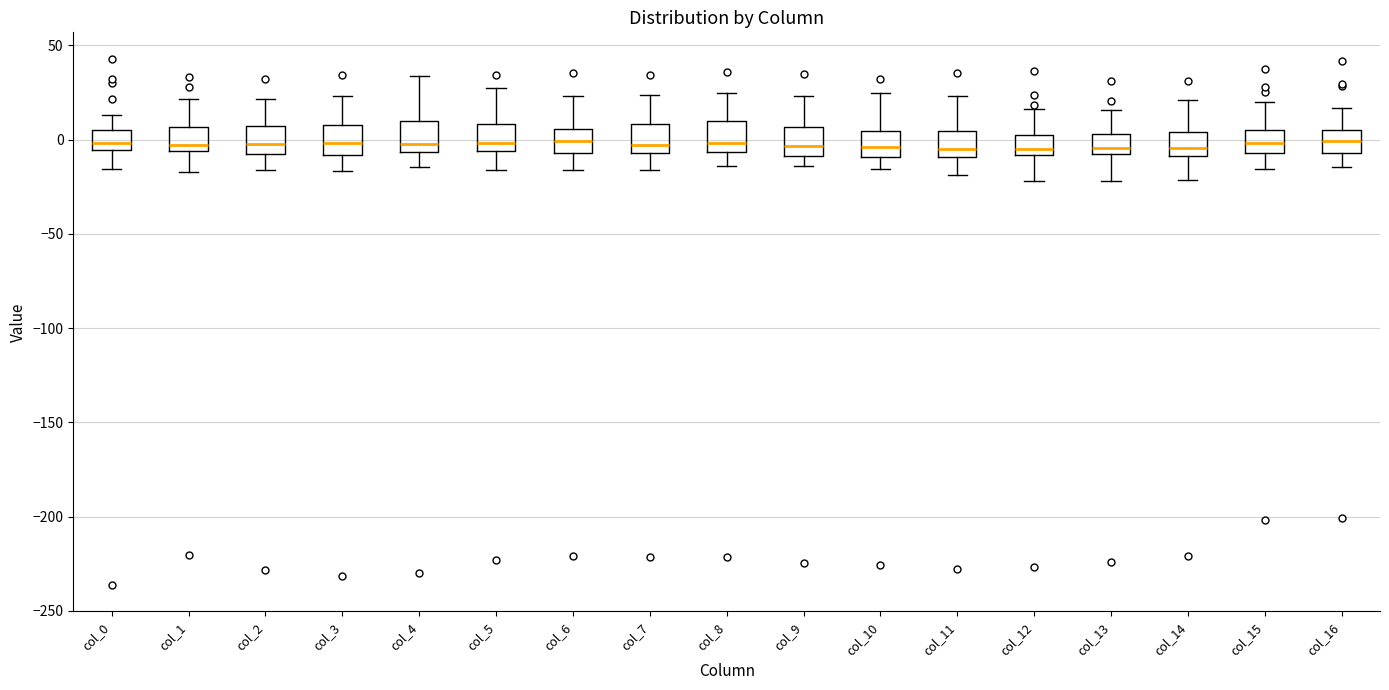

Where does the lower whisker of the box for col_16 end on the y-axis? The values are not printed on the chart, so give them approximately, as read against the axis.

-15